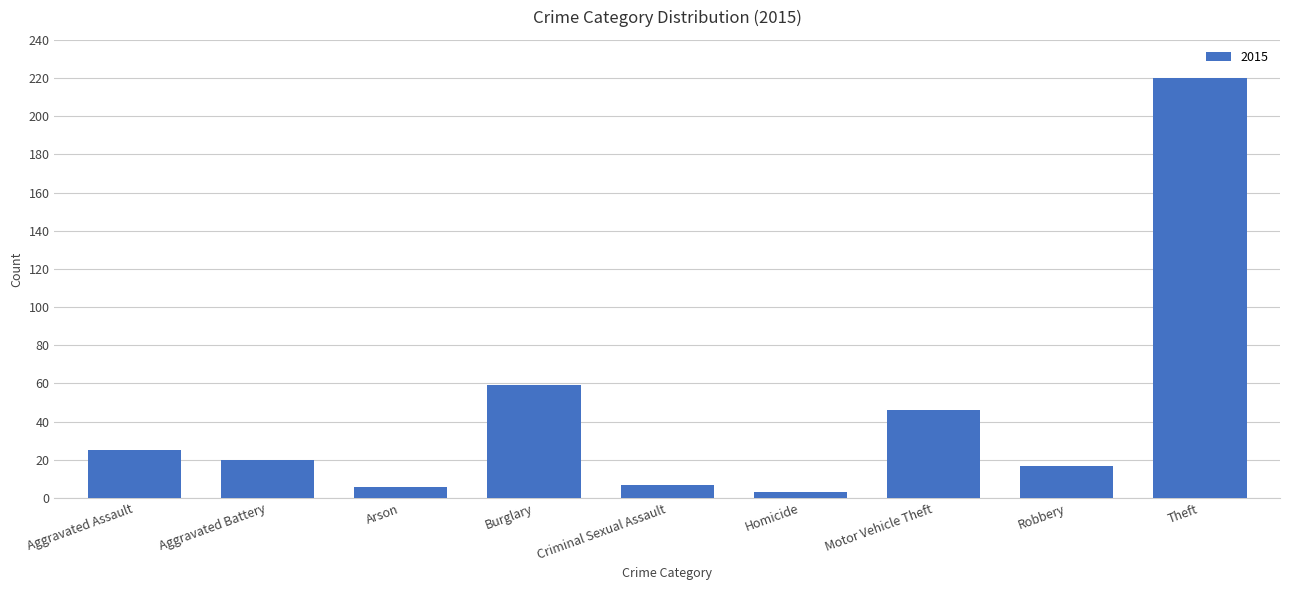

What is the change in value from Burglary to Theft?

+161